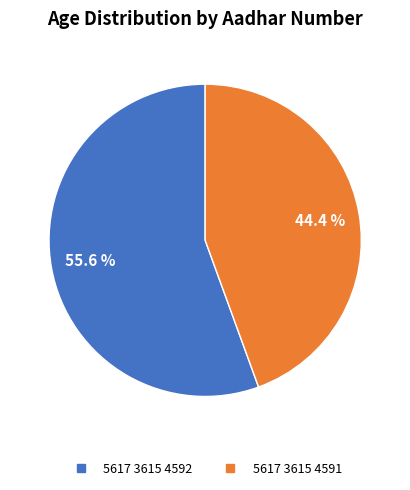

What portion of the pie excludes 5617 3615 4592?

44.4%